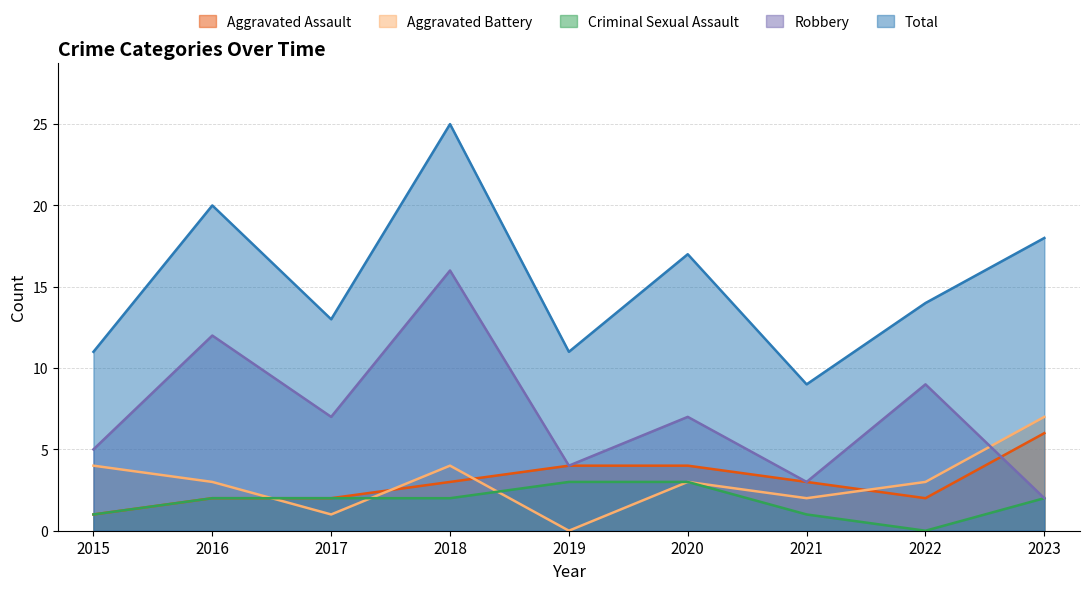

True or false: Aggravated Assault and Robbery intersect in this chart.

True